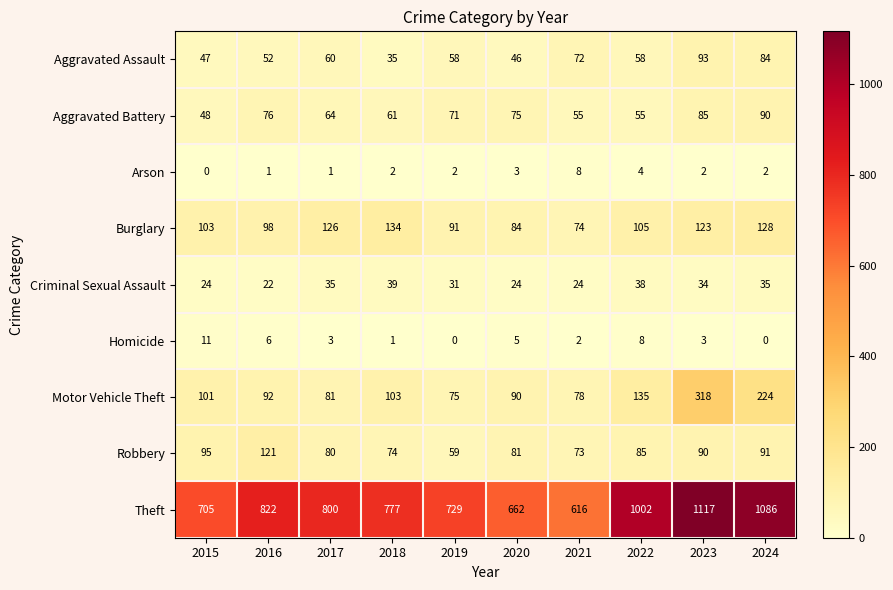

Rank the series at 2024 from highest to lowest value.

Theft, Motor Vehicle Theft, Burglary, Robbery, Aggravated Battery, Aggravated Assault, Criminal Sexual Assault, Arson, Homicide